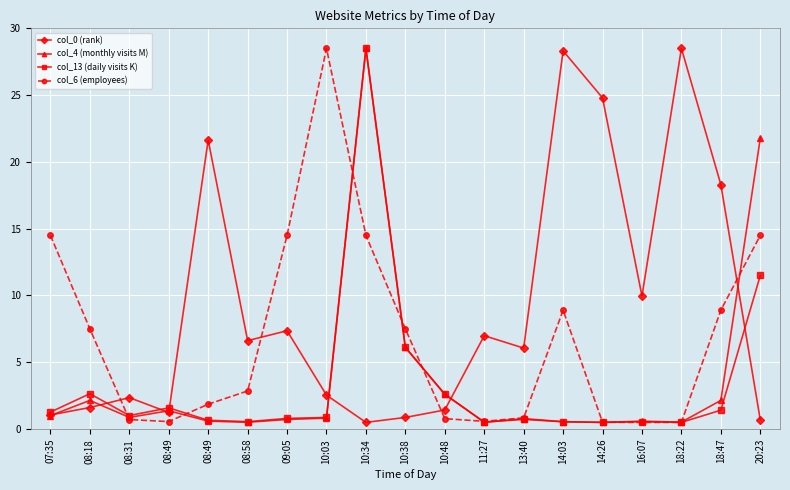

The col_13 (daily visits K) series shows 0.3 at 16:07. True or false?

False